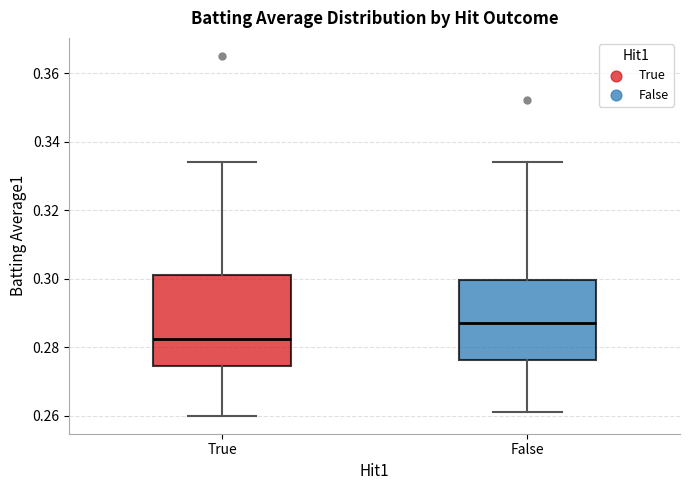

Comparing the boxes themselves (not the whiskers), which one is the tallest?

True